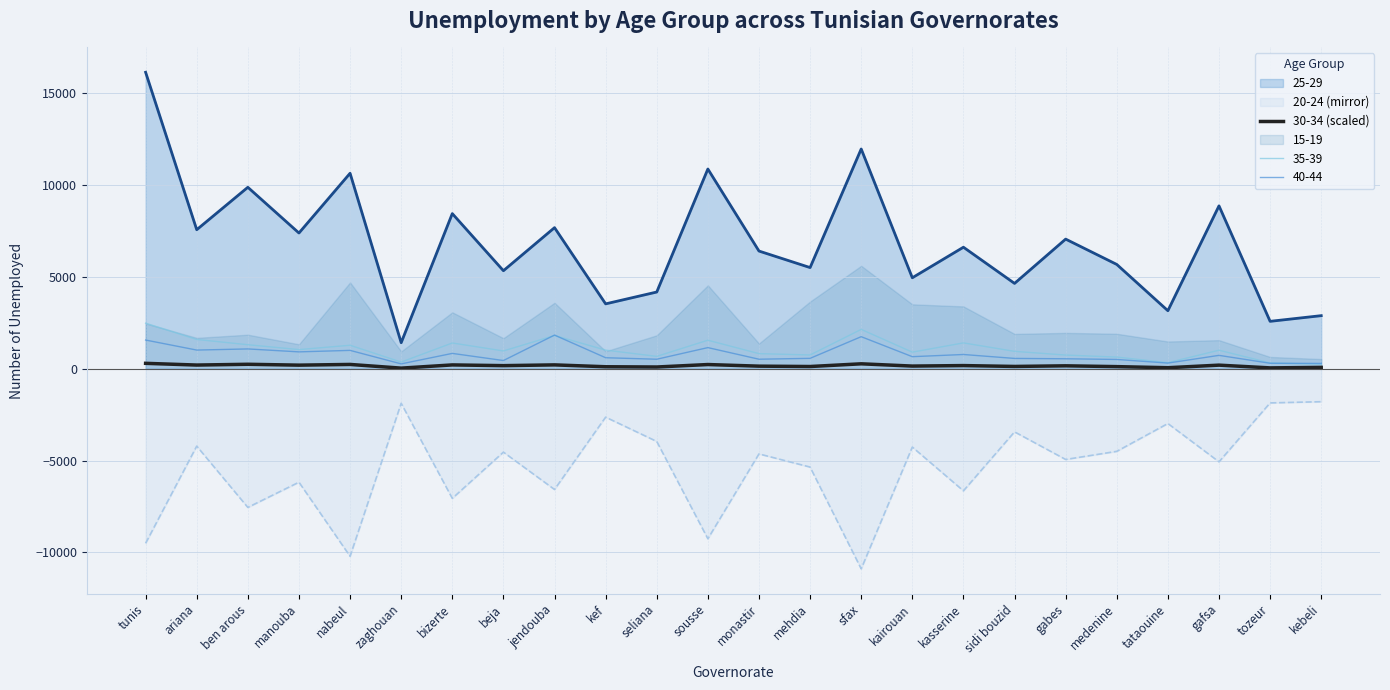

At which category does the chart reach its peak across all series?

tunis